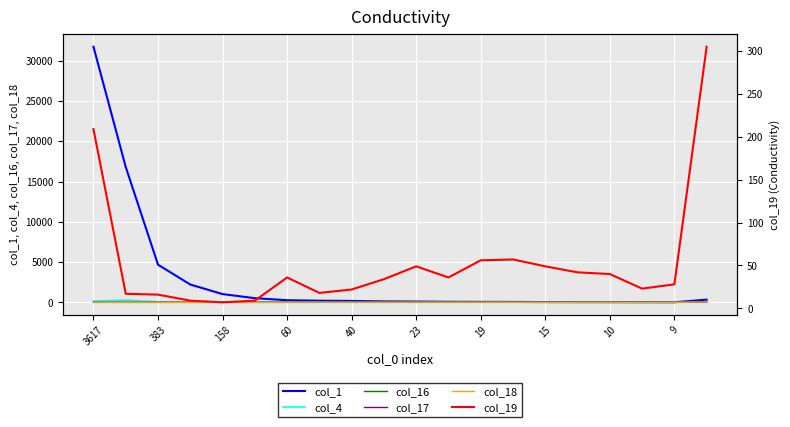

Rank the series at 17 from lowest to highest value.

col_4, col_18, col_16, col_17, col_1, col_19